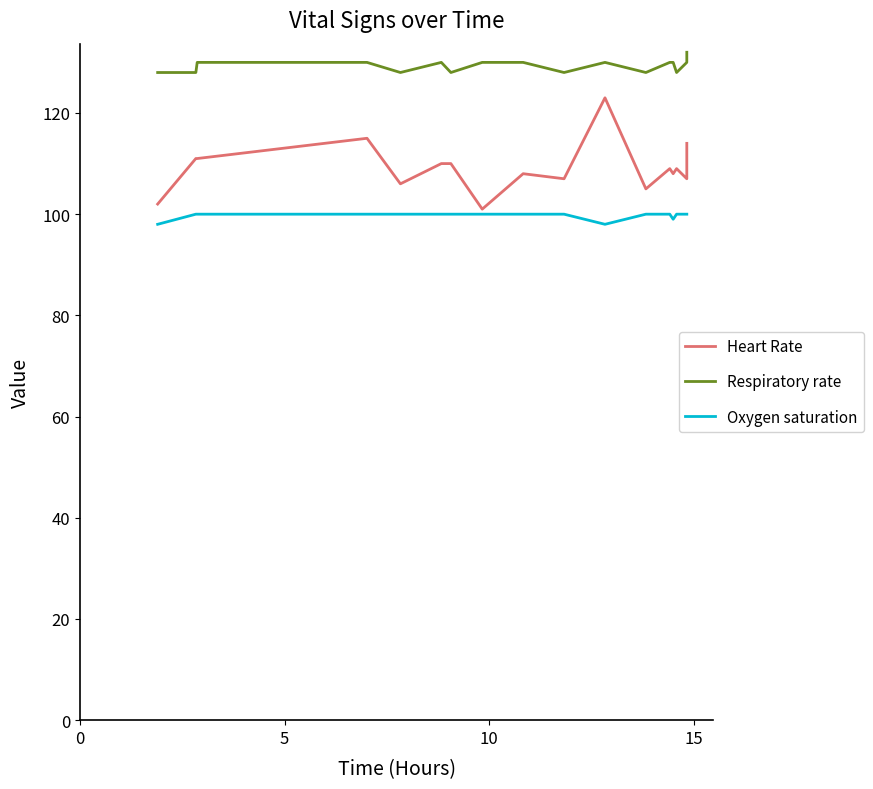

What is the value of the Respiratory rate point at the 15th from the left?

128